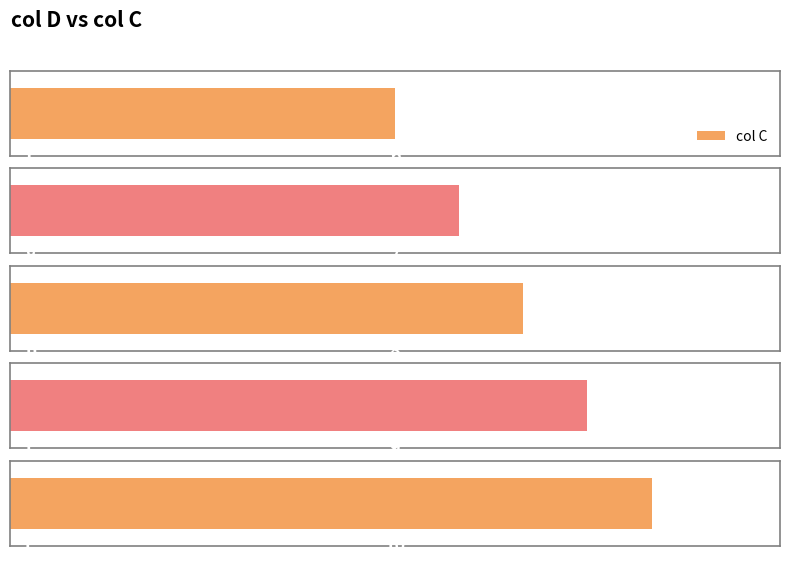

What is the ratio of the value at f to the value at i?

0.7